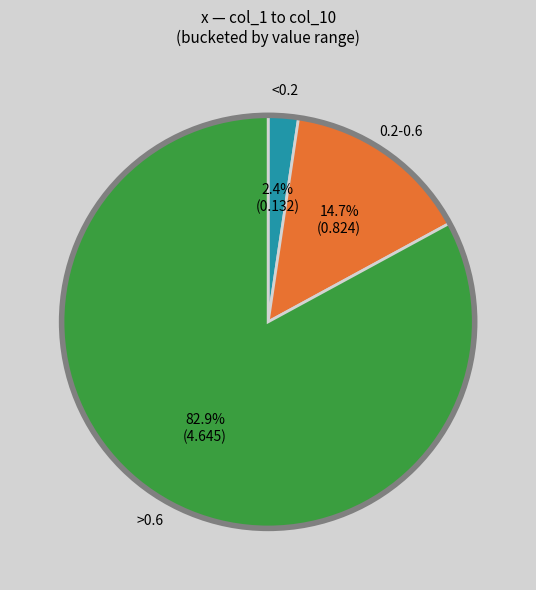

Does any single category account for the majority?

Yes